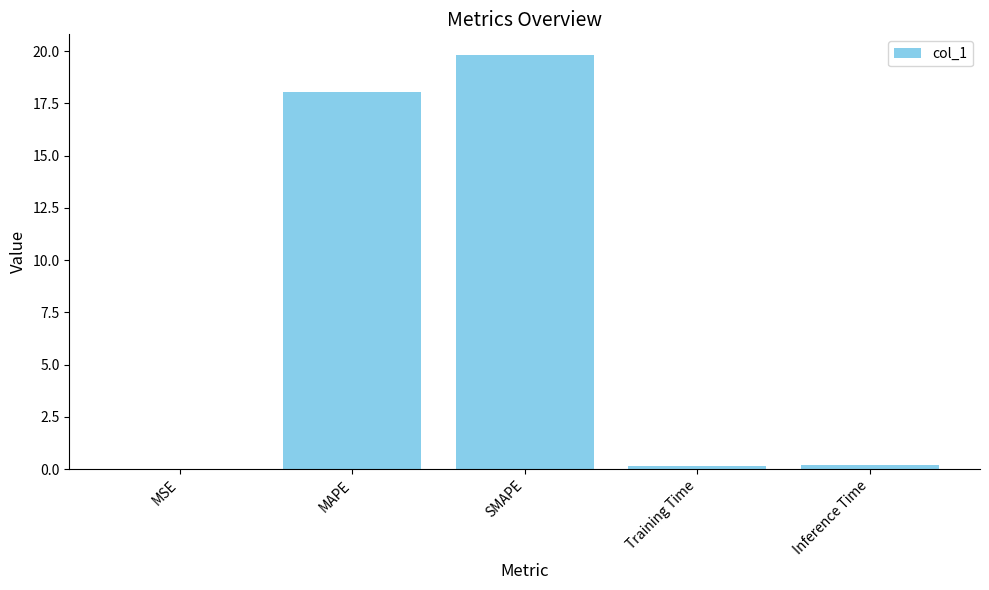

Approximately how many times larger is the value at MAPE compared to SMAPE?

0.9